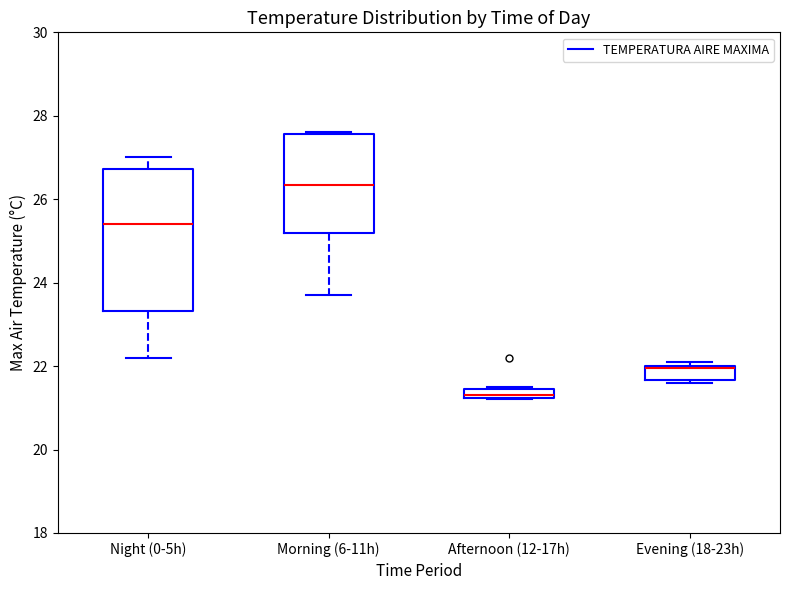

Where is the upper edge of the box for Afternoon (12-17h) on the y-axis? The values are not printed on the chart, so give them approximately, as read against the axis.

21.4